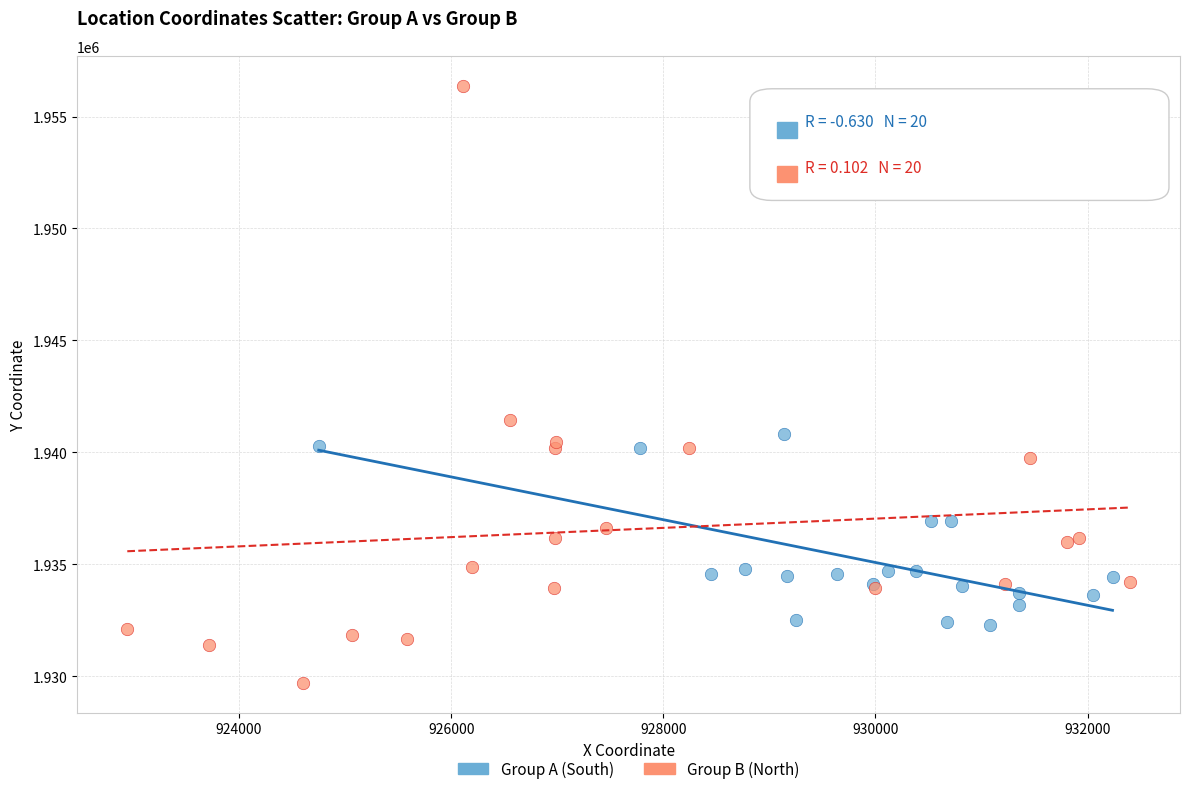

What are all the series names shown in the legend?

Group A (South), Group B (North)